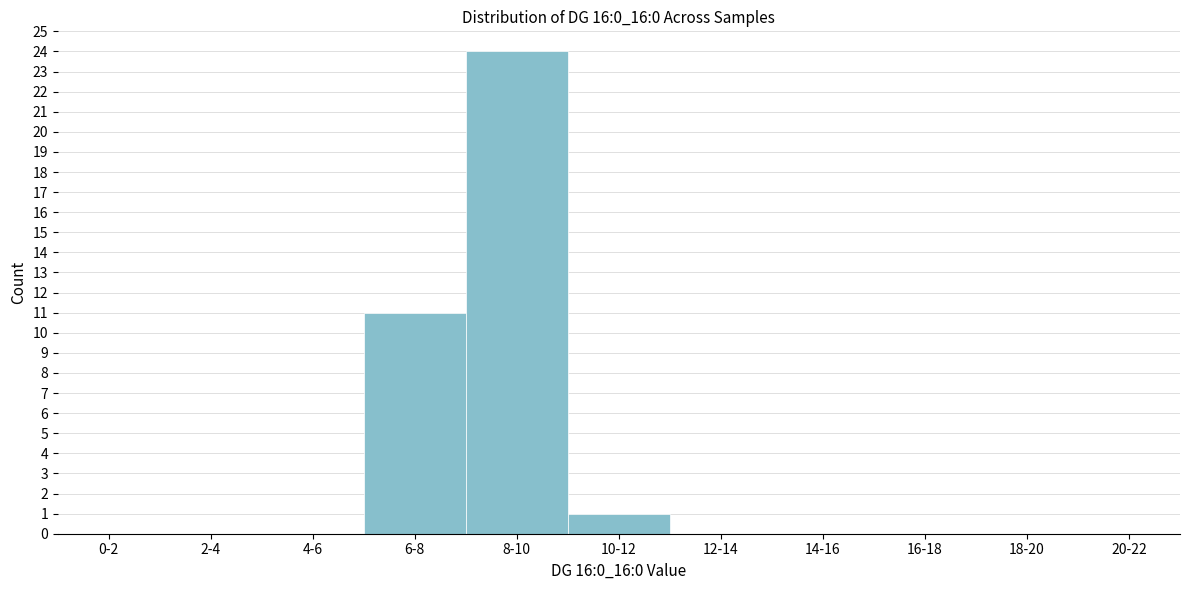

Reading left to right, extract all data points from this chart.

0-2=0	2-4=0	4-6=0	6-8=11	8-10=24	10-12=1	12-14=0	14-16=0	16-18=0	18-20=0	20-22=0